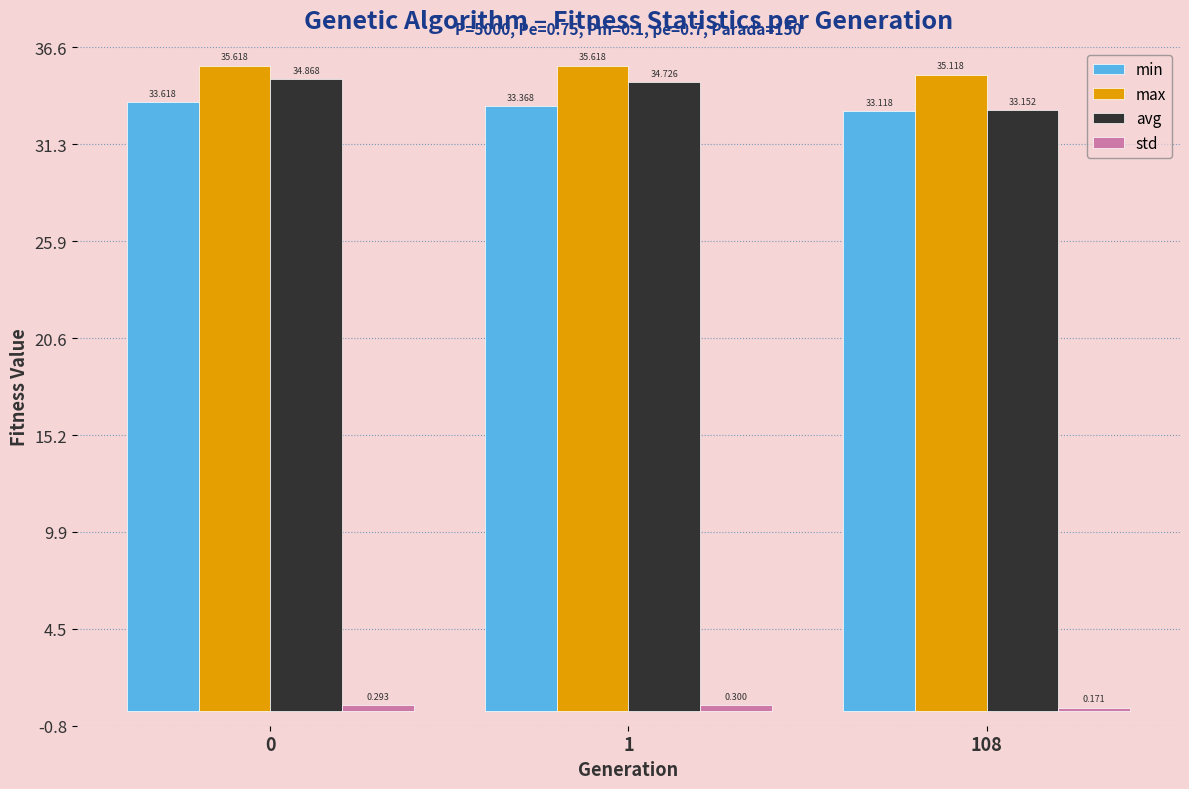

Rank the categories by min value from lowest to highest.

108, 1, 0